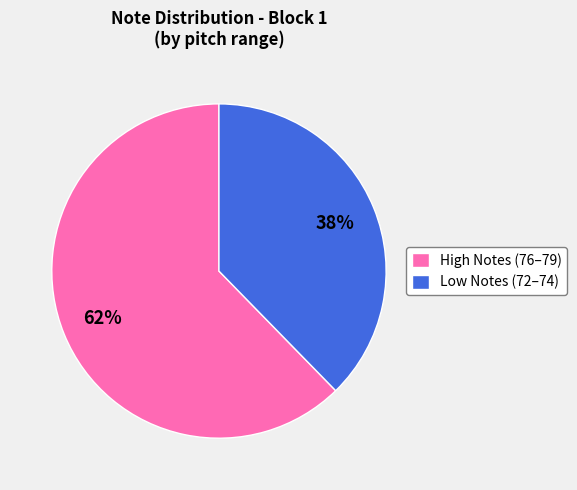

How many segments does this pie chart have?

2